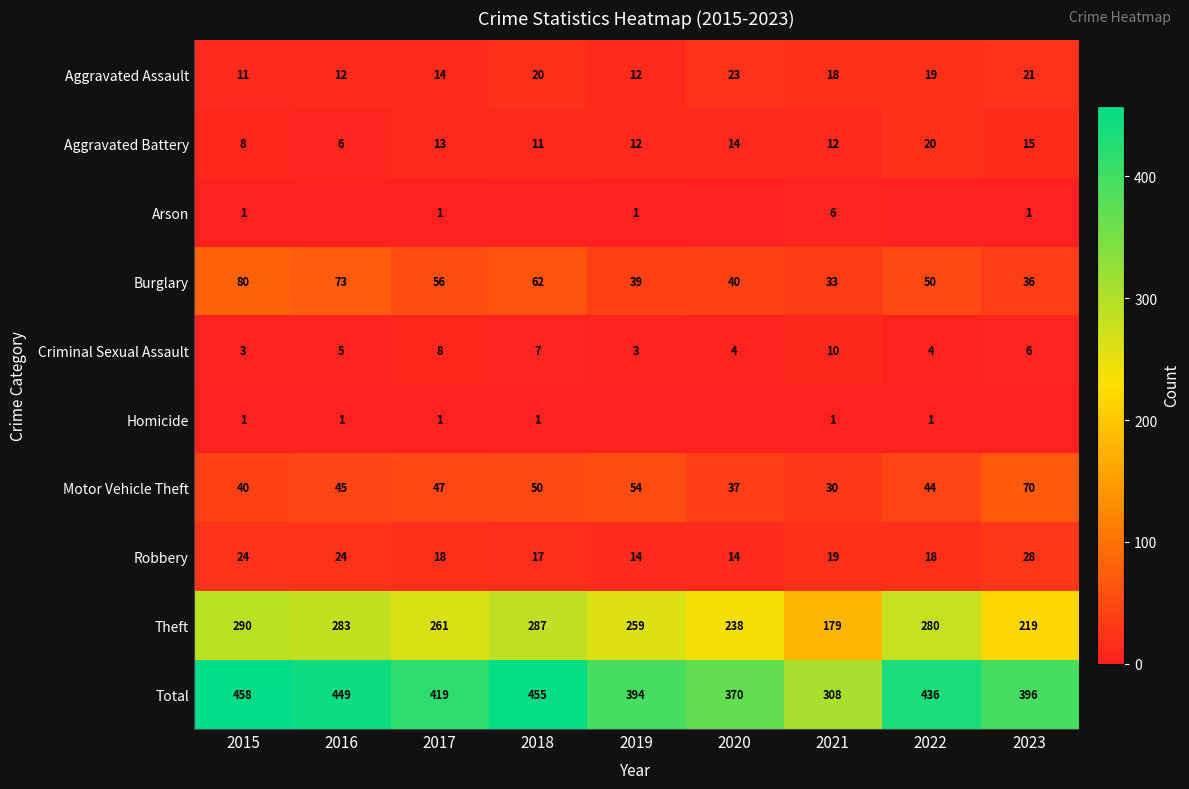

What is the spread (max minus min) of values at 2020?

370